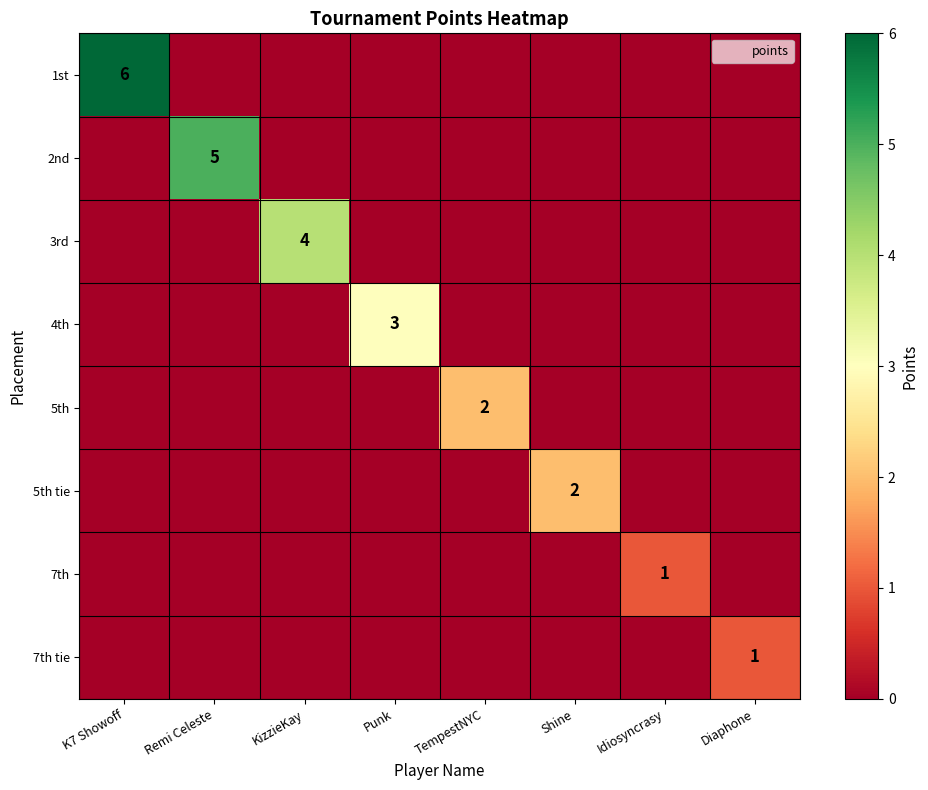

Which has a higher value, Remi Celeste or TempestNYC?

Remi Celeste